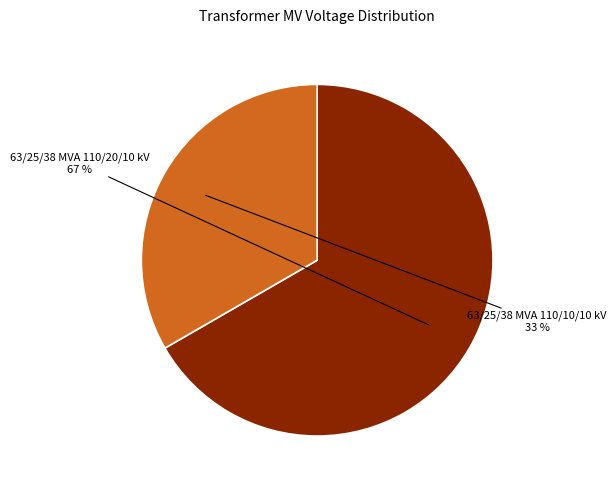

True or false: 63/25/38 MVA 110/10/10 kV accounts for 39% of the total.

False